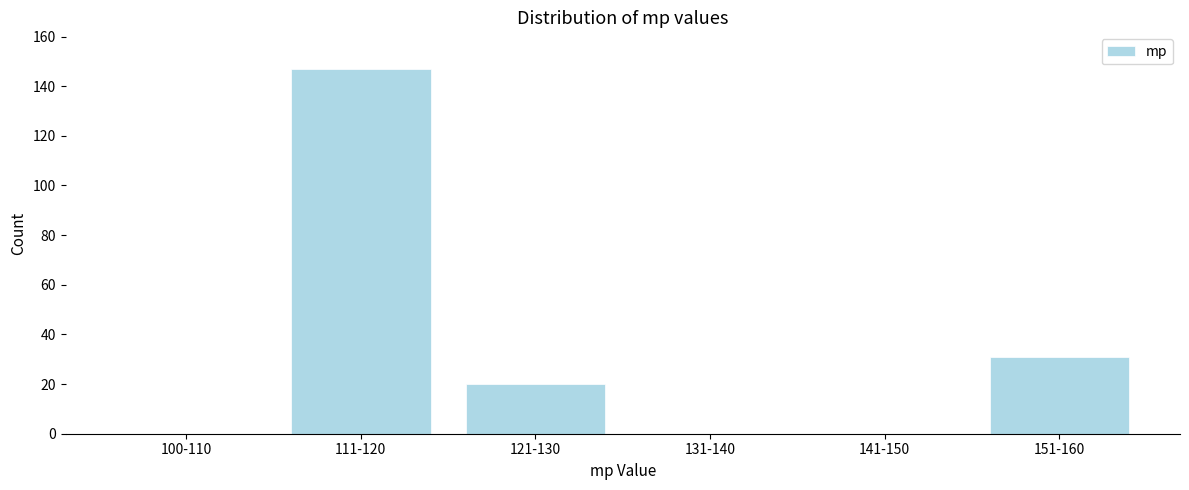

Reading left to right, transcribe all the data shown in this chart.

100-110=0	111-120=147	121-130=20	131-140=0	141-150=0	151-160=31